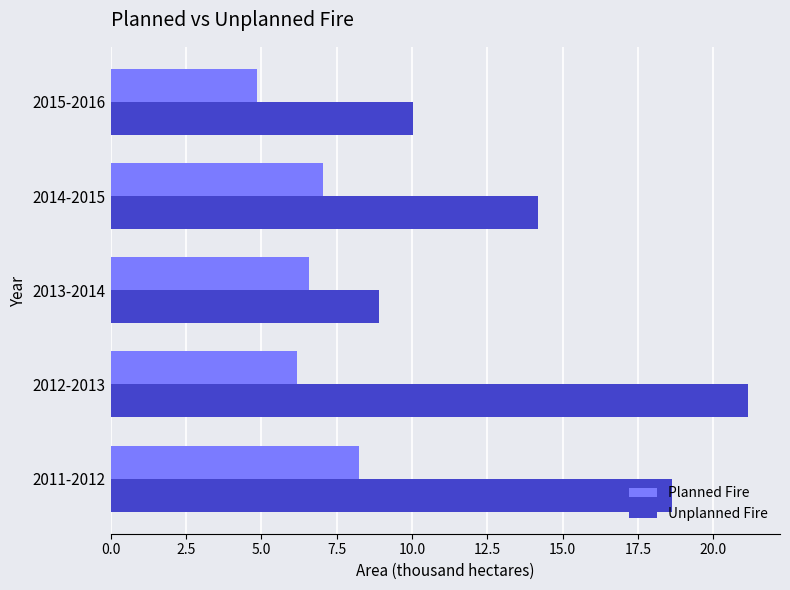

What is the sum of all Planned Fire values?

32.9